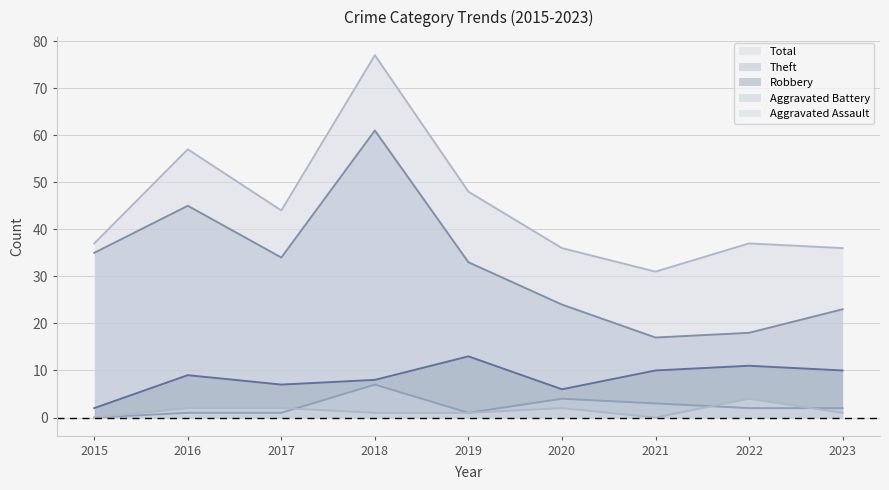

Reading right to left, extract all data points from this chart.

Aggravated Assault: 1	4	0	2	1	1	2	2	0
Aggravated Battery: 2	2	3	4	1	7	1	1	0
Robbery: 10	11	10	6	13	8	7	9	2
Theft: 23	18	17	24	33	61	34	45	35
Total: 36	37	31	36	48	77	44	57	37